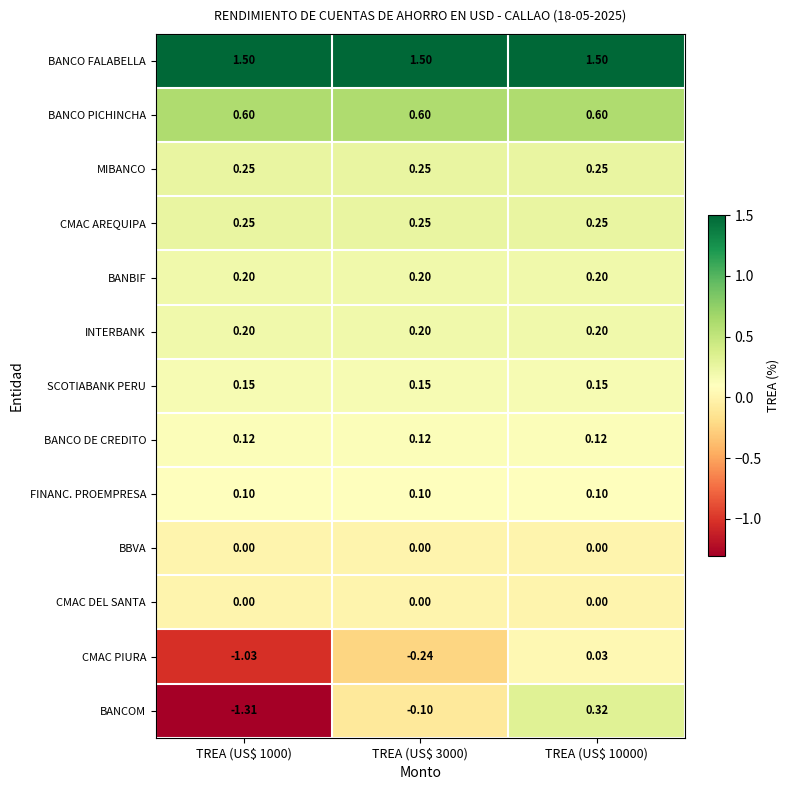

Which series has the widest spread of values?

BANCOM